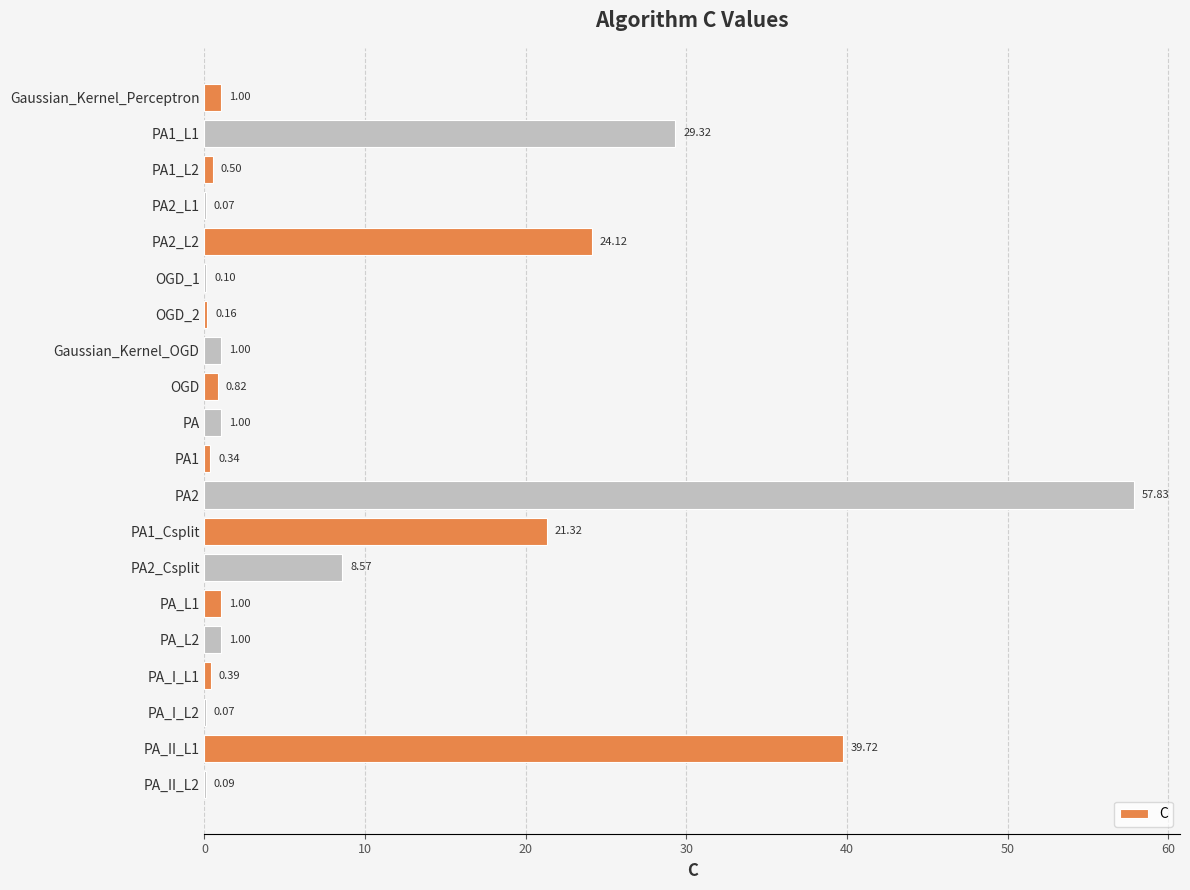

Which has a higher value, PA2 or PA2_L2?

PA2